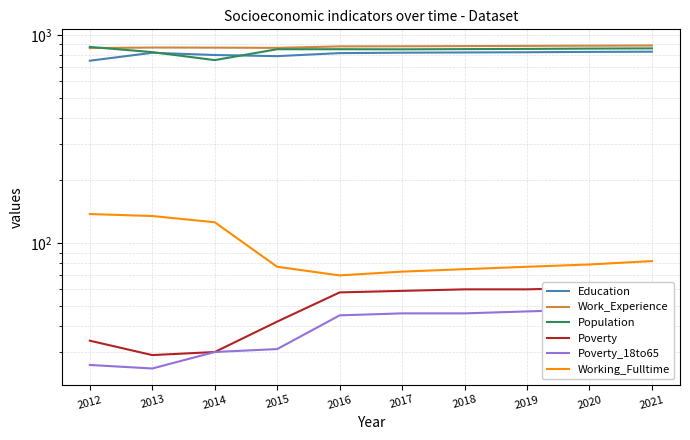

What is the difference between the highest and lowest values at 2017?

836